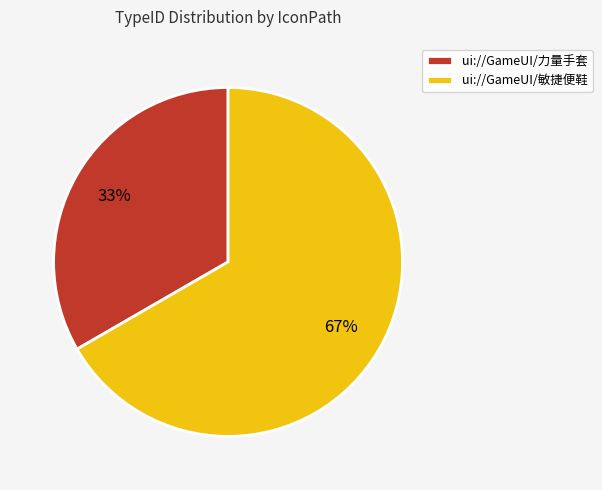

Is there a majority slice in this chart?

Yes